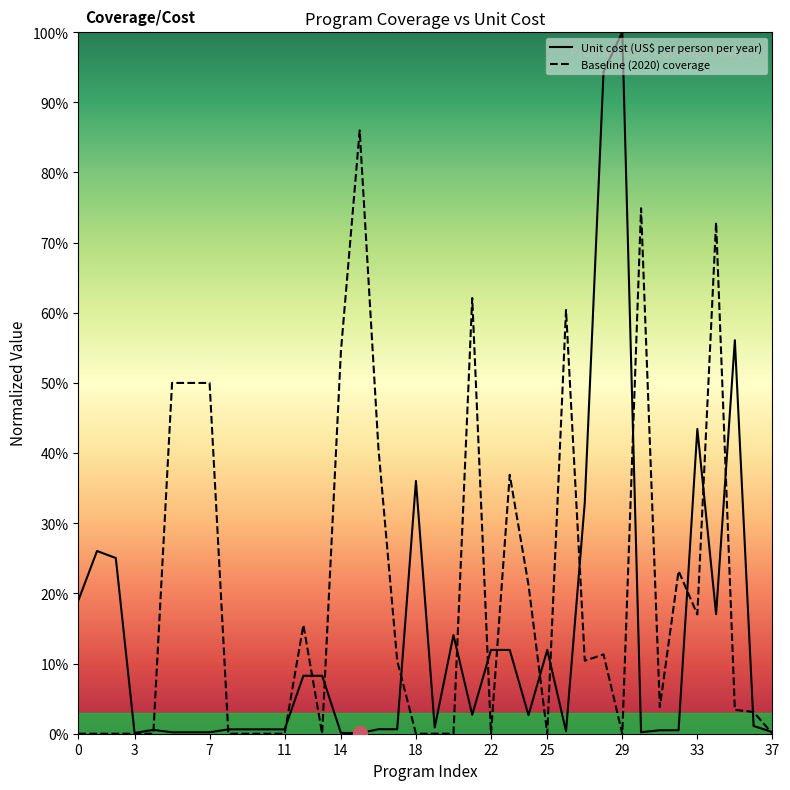

At which category does Baseline (2020) coverage reach its first local valley?

13